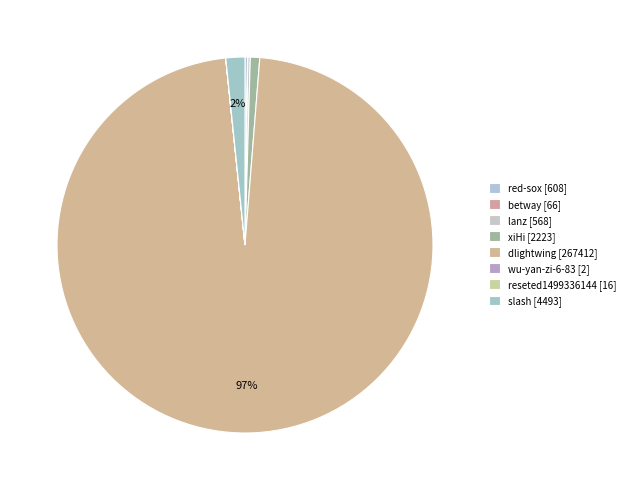

How many segments does this pie chart have?

8